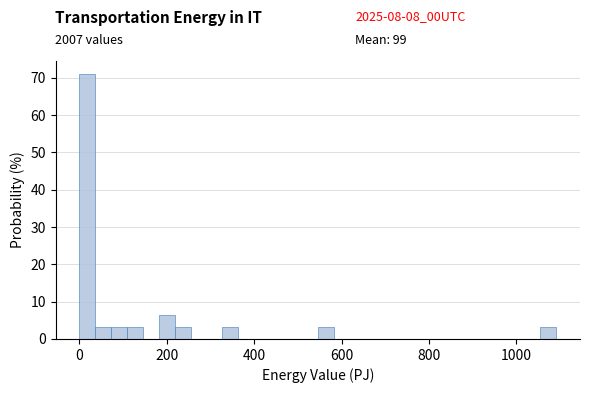

Read against the x-axis, roughly where is the centre of the tallest bar?

20